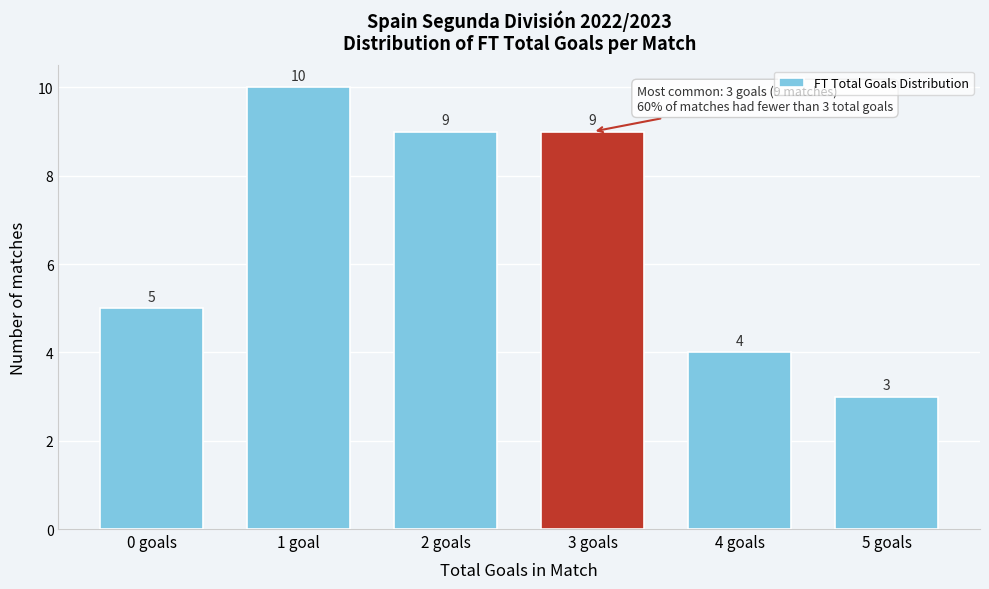

Reading left to right, list all the values displayed in this chart.

0 goals=5	1 goal=10	2 goals=9	3 goals=9	4 goals=4	5 goals=3